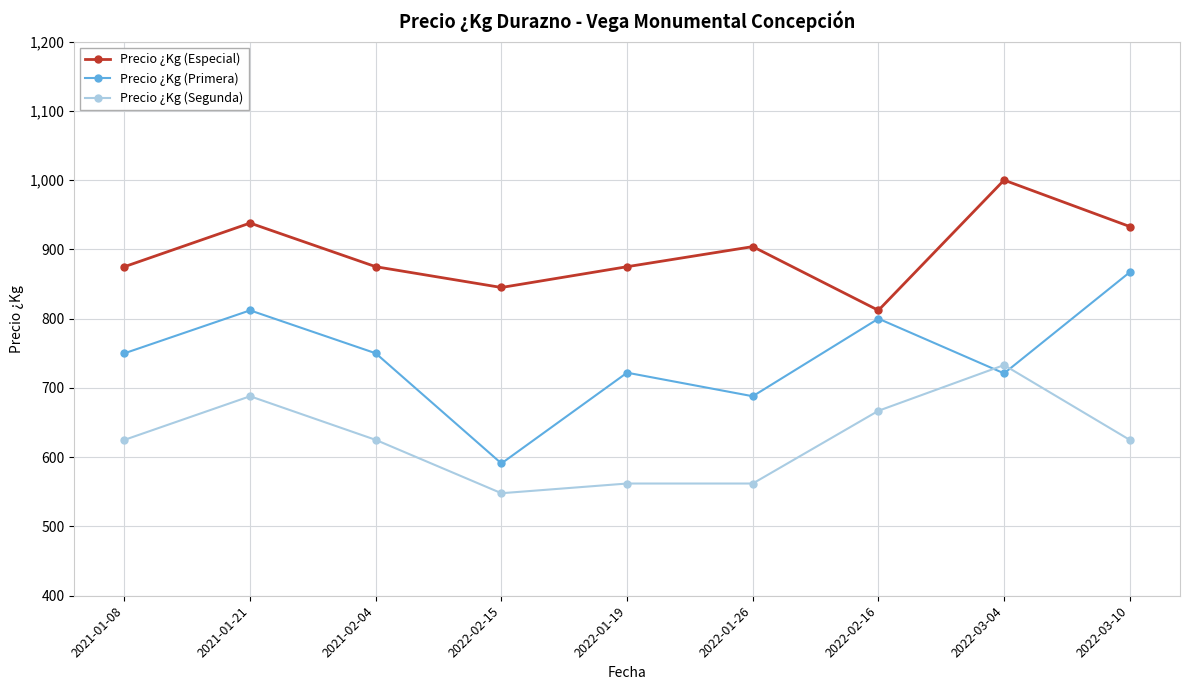

Which series has the largest range (max minus min)?

Precio ¿Kg (Primera)